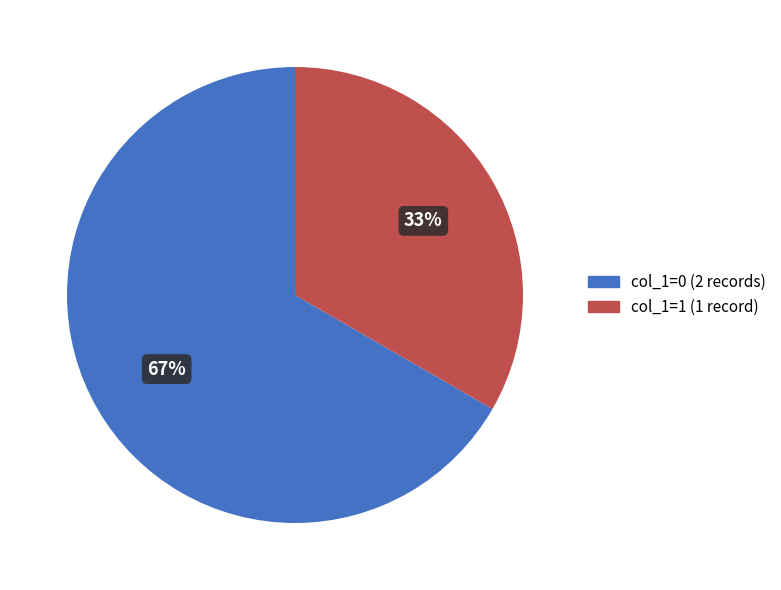

To the nearest percent, what is the average slice percentage?

50%